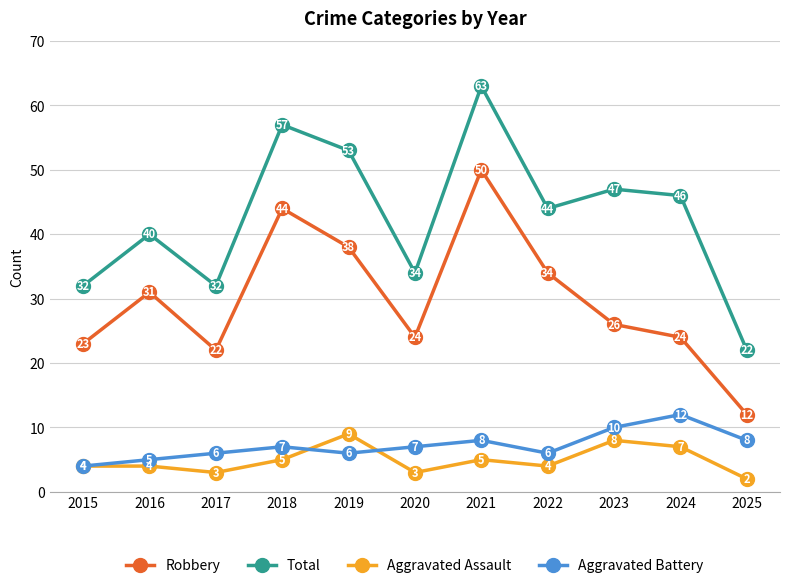

Is this an area chart (filled region under the line)?

No